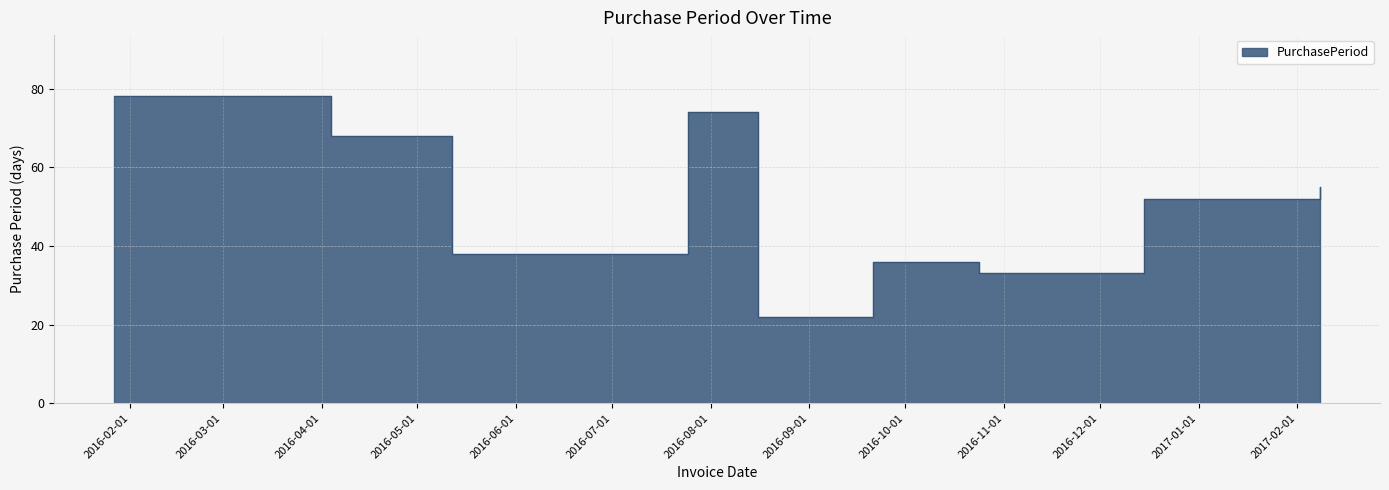

What is the average value?

51